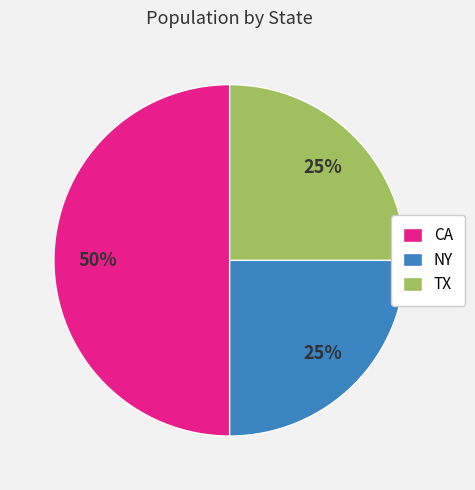

Combined, do NY and CA account for over 50%?

Yes